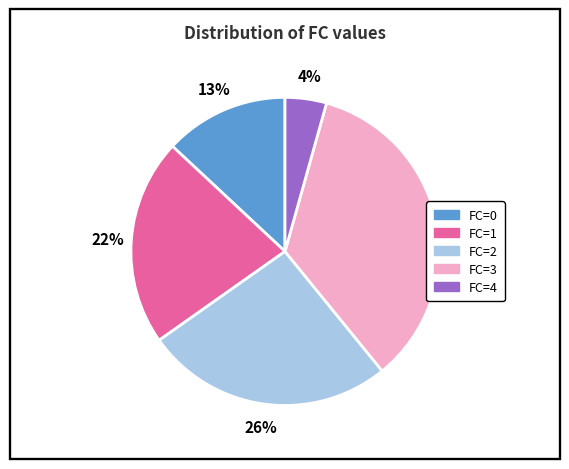

To the nearest percent, what is the average slice percentage?

20%